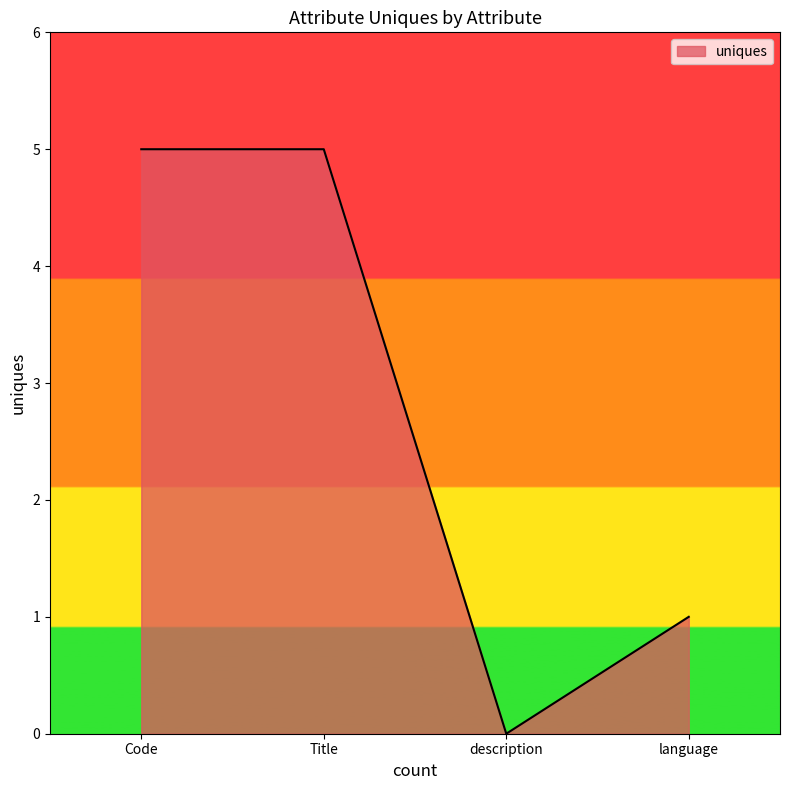

Count the values in the range 1 to 5.

3